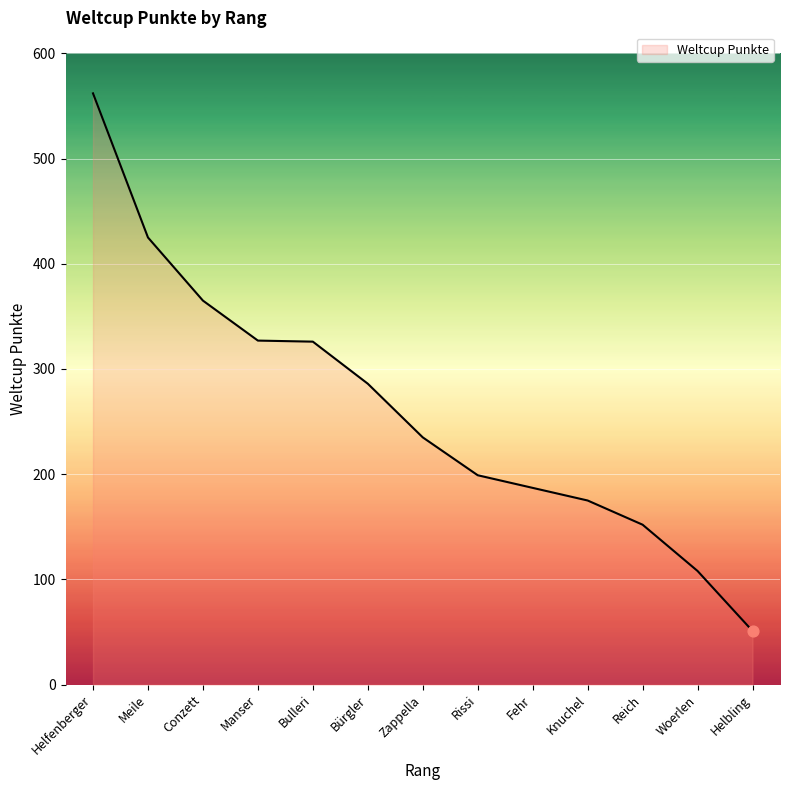

Approximately how many times larger is the value at Reich compared to Bürgler?

0.5